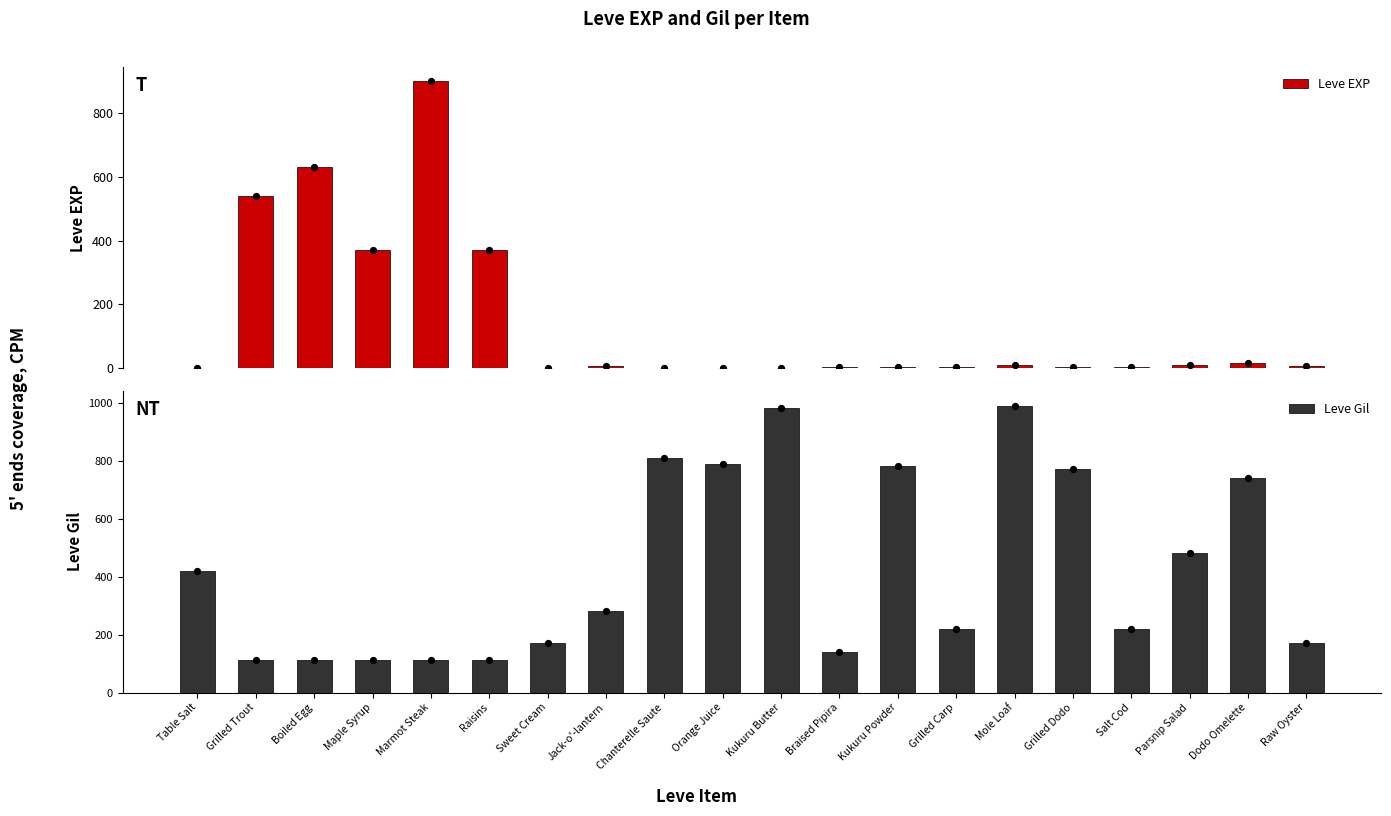

At which category is the sum across all series the highest?

Marmot Steak